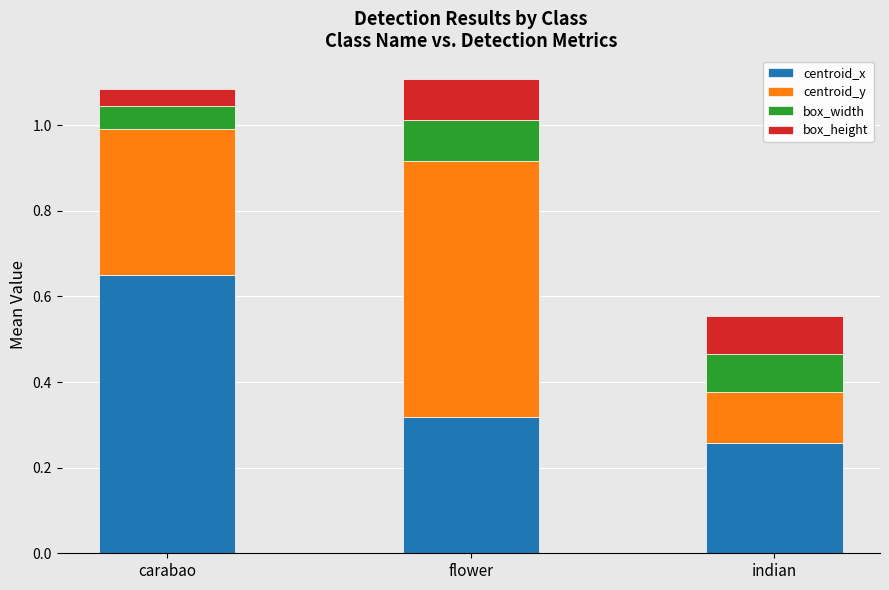

Count the centroid_x values in the range 0 to 1.

3